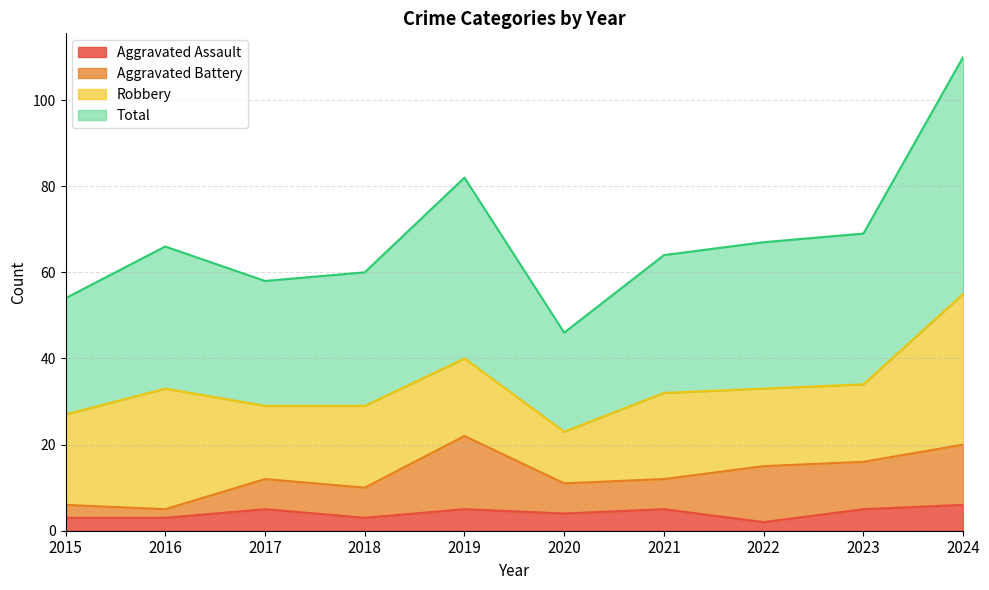

Between 2017 and 2020, which series saw the biggest shift?

Total